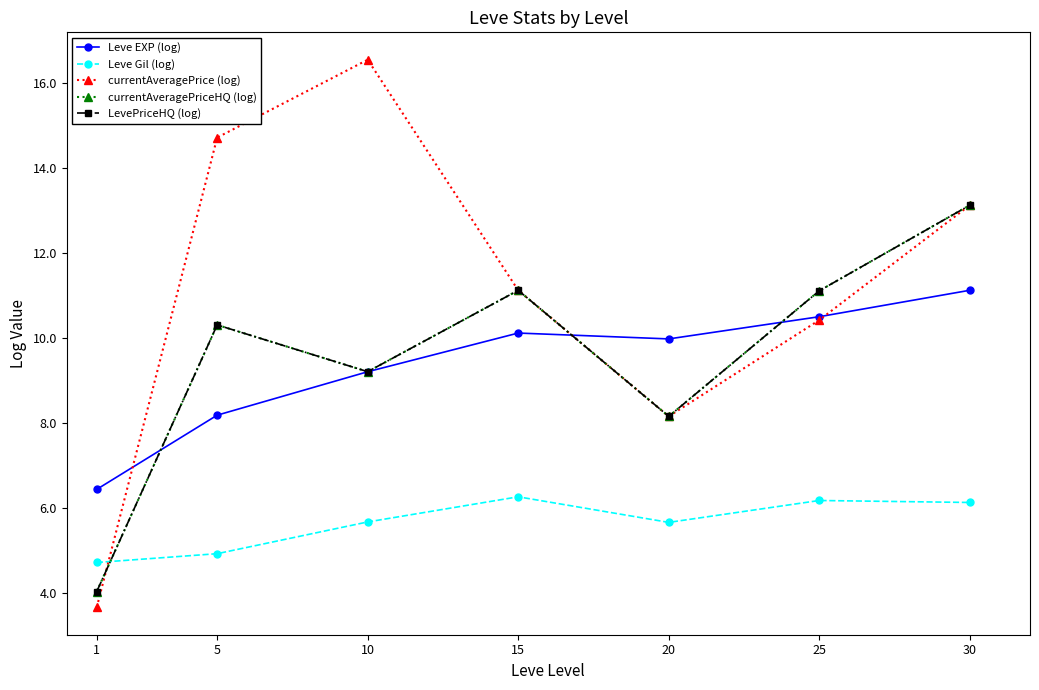

Where is currentAveragePriceHQ (log) nearest to the value 8?

20